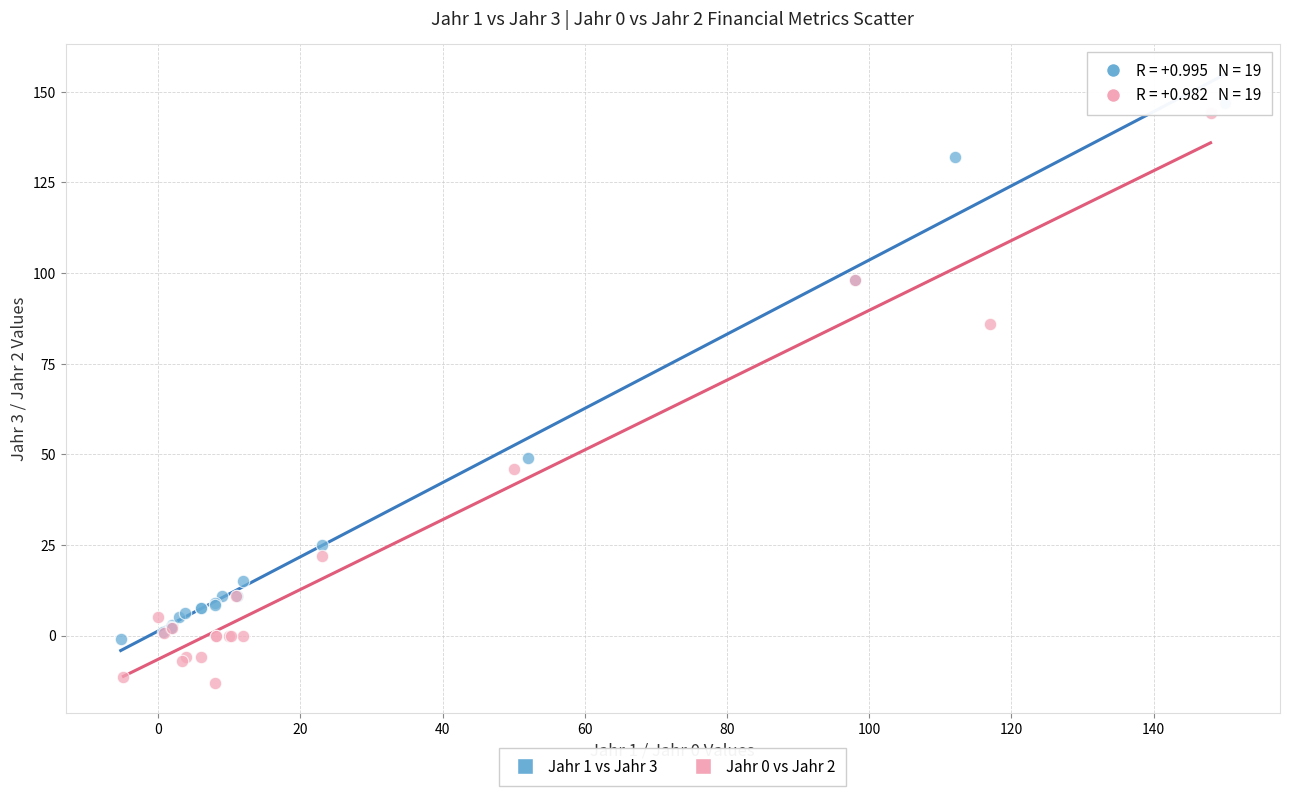

What are all the series names shown in the legend?

Jahr 1 vs Jahr 3, Jahr 0 vs Jahr 2